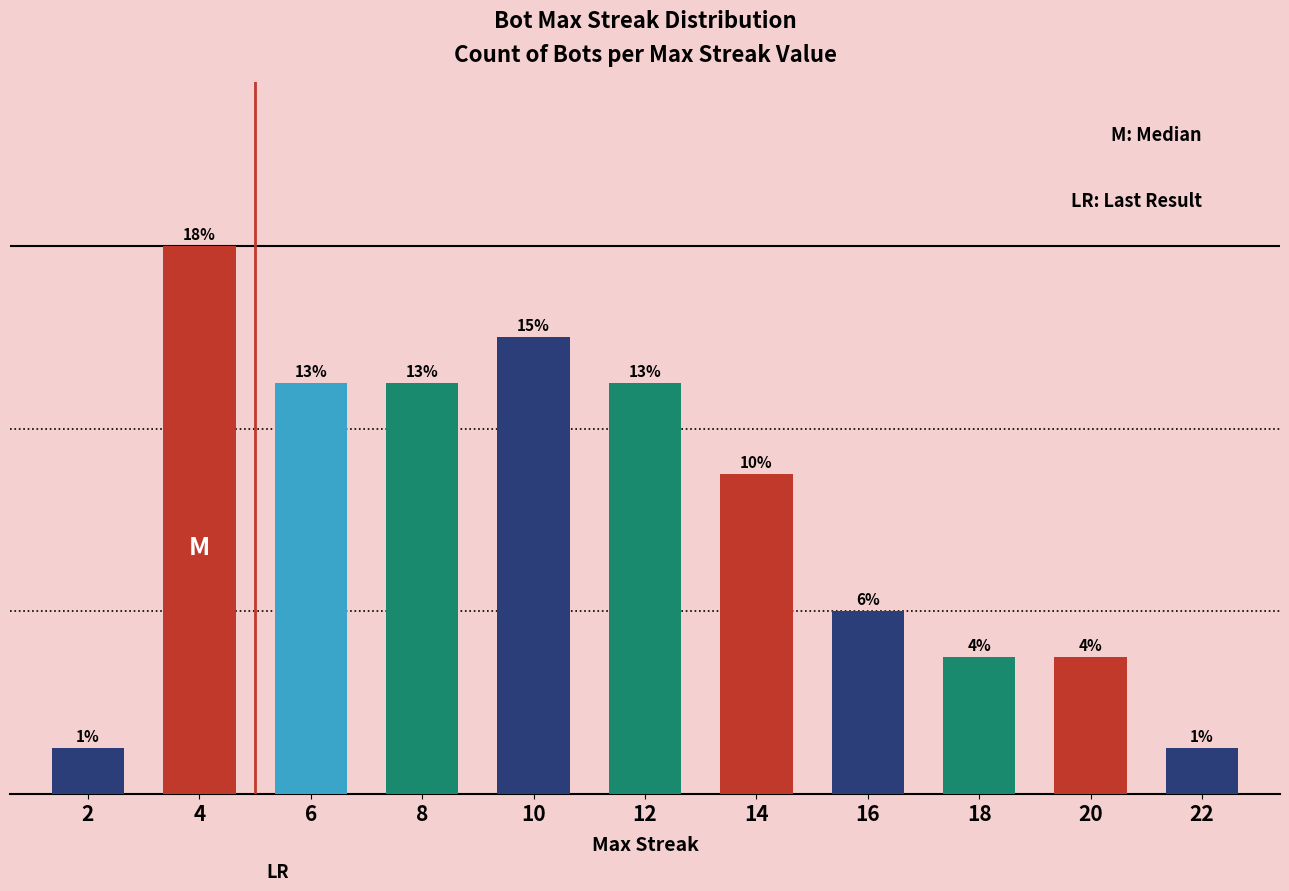

Reading left to right, transcribe all the data shown in this chart.

2=1	4=12	6=9	8=9	10=10	12=9	14=7	16=4	18=3	20=3	22=1